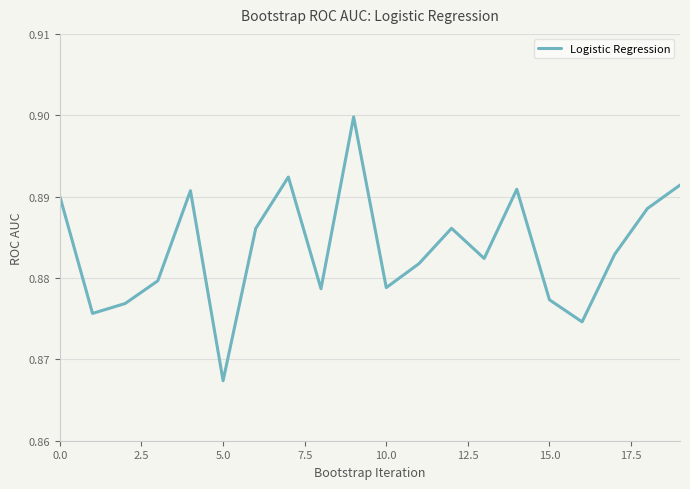

True or false: there are more than 0 points higher than both neighbors.

True